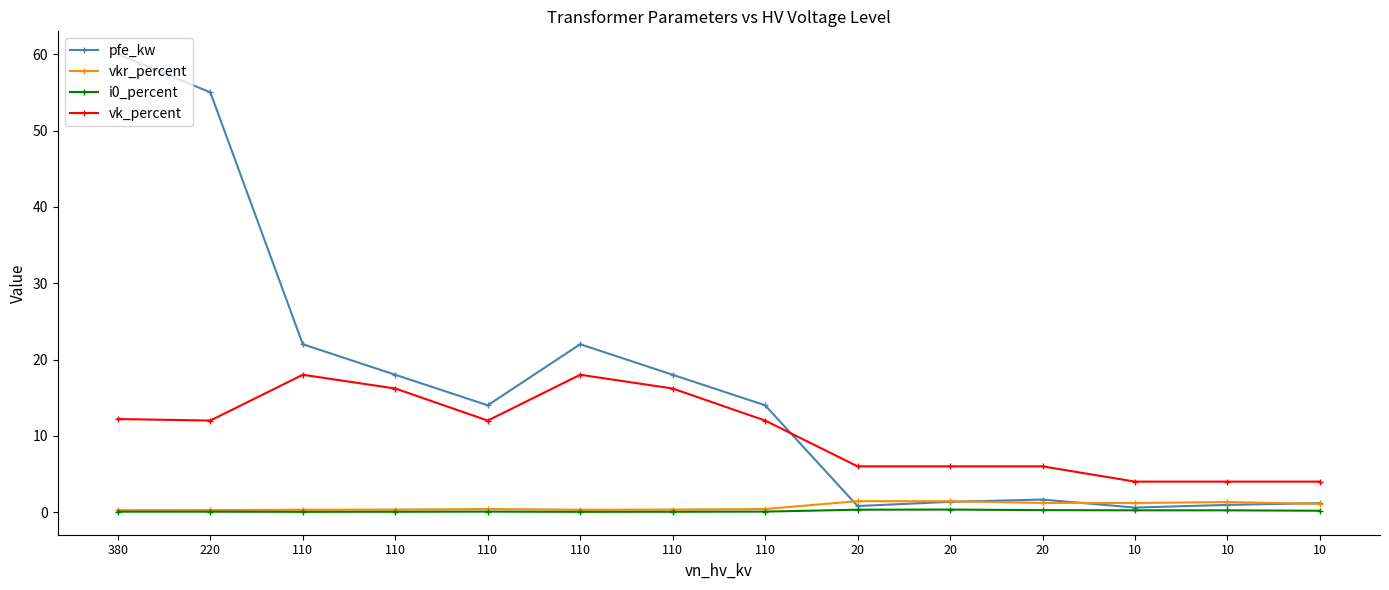

Reading left to right, transcribe all the data shown in this chart.

pfe_kw: 380=60.0	220=55.0	110=22.0	110=18.0	110=14.0	110=22.0	110=18.0	110=14.0	20=0.8	20=1.4	20=1.6	10=0.6	10=0.9	10=1.2
vkr_percent: 380=0.2	220=0.3	110=0.3	110=0.3	110=0.4	110=0.3	110=0.3	110=0.4	20=1.4	20=1.4	20=1.2	10=1.2	10=1.3	10=1.1
i0_percent: 380=0.1	220=0.1	110=0.0	110=0.1	110=0.1	110=0.0	110=0.1	110=0.1	20=0.3	20=0.3	20=0.3	10=0.2	10=0.2	10=0.2
vk_percent: 380=12.2	220=12.0	110=18.0	110=16.2	110=12.0	110=18.0	110=16.2	110=12.0	20=6.0	20=6.0	20=6.0	10=4.0	10=4.0	10=4.0